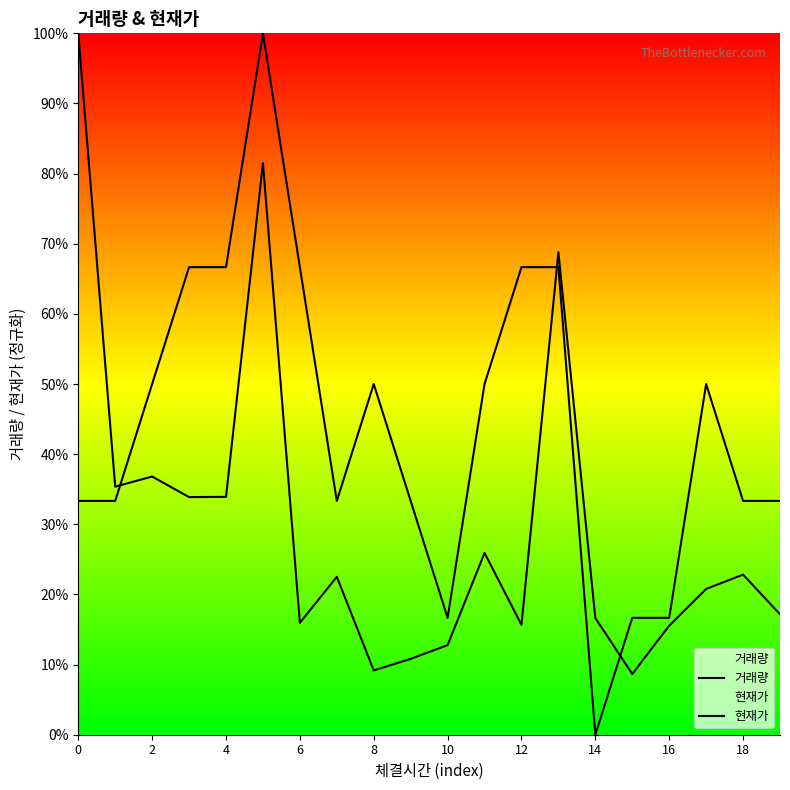

What is the sum of all 현재가 values?

8.8